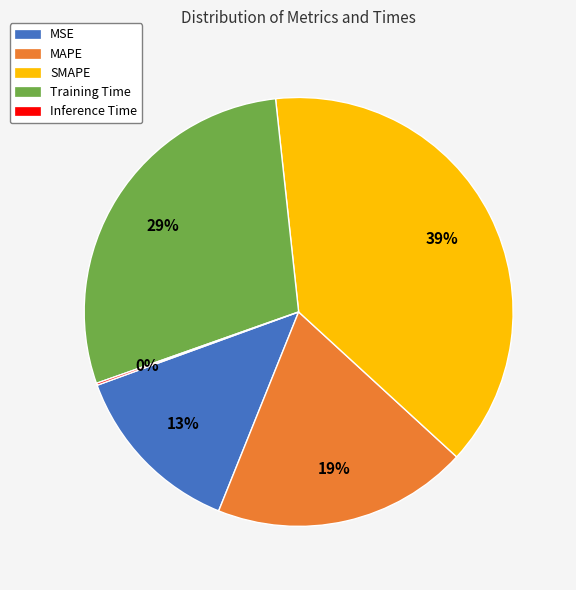

Which slice is the largest?

SMAPE